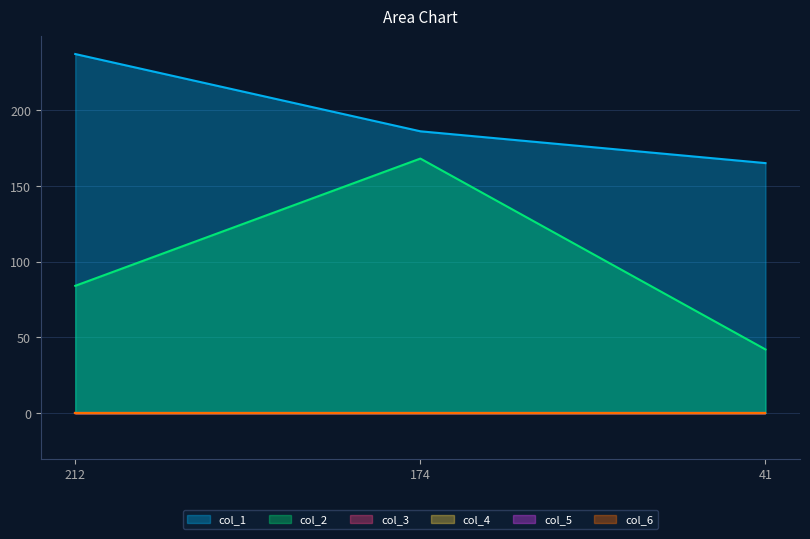

How many lines are shown in the chart?

6